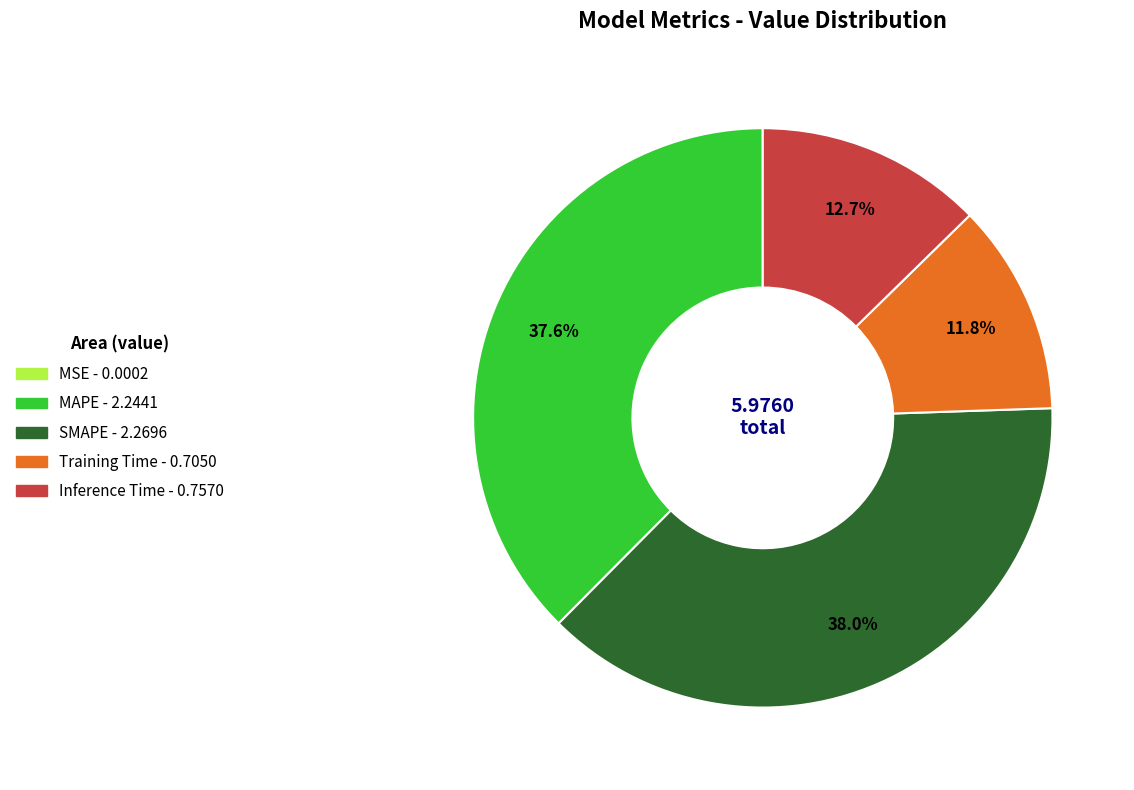

Is there any slice that represents more than half of the pie?

No